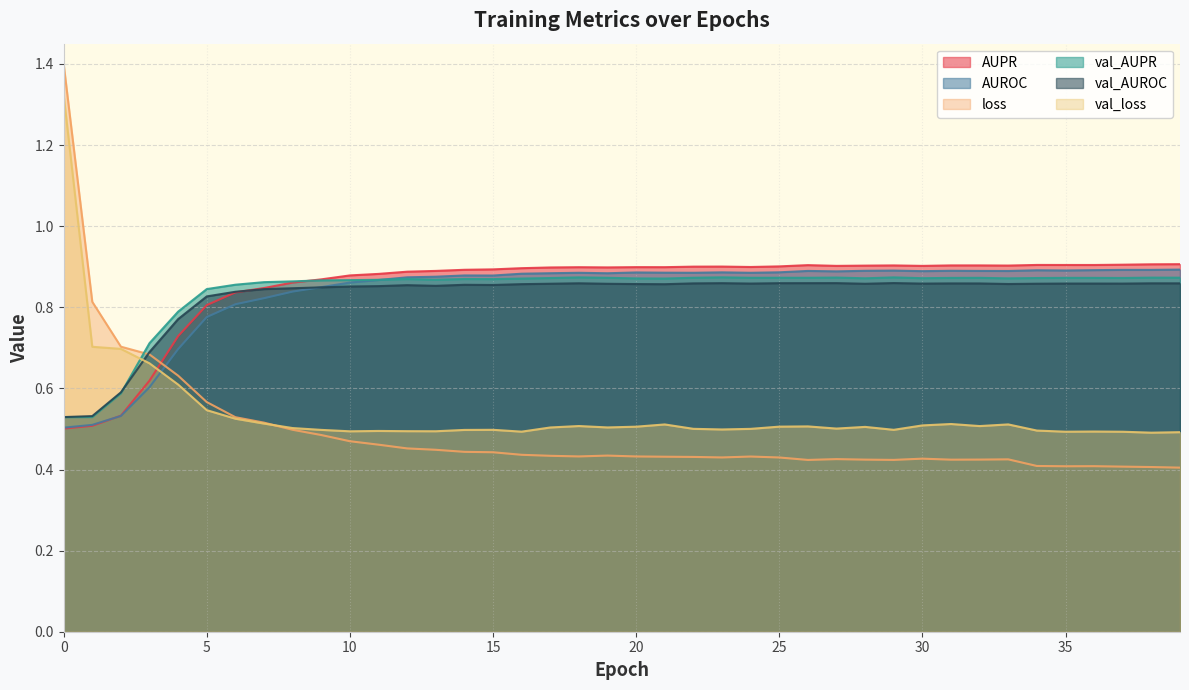

How many lines are shown in the chart?

6